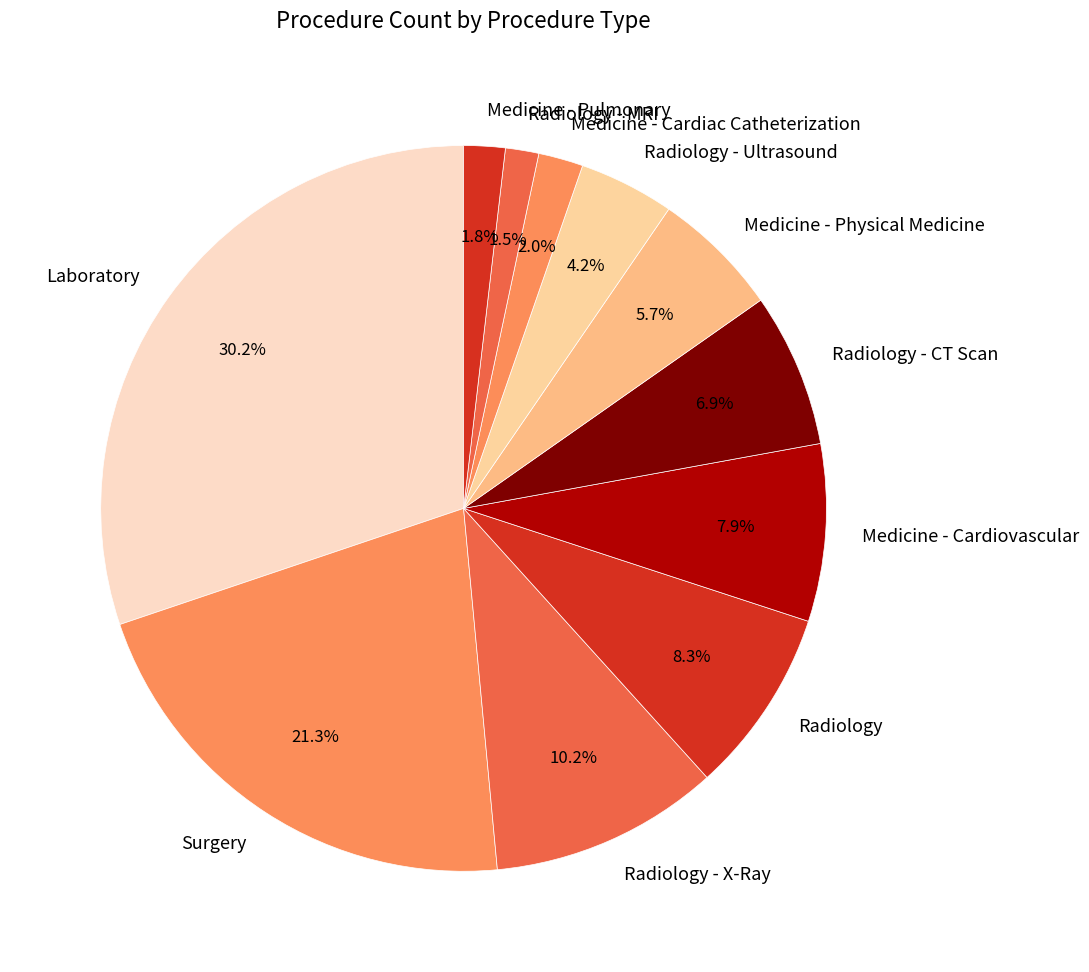

How many segments does this pie chart have?

11